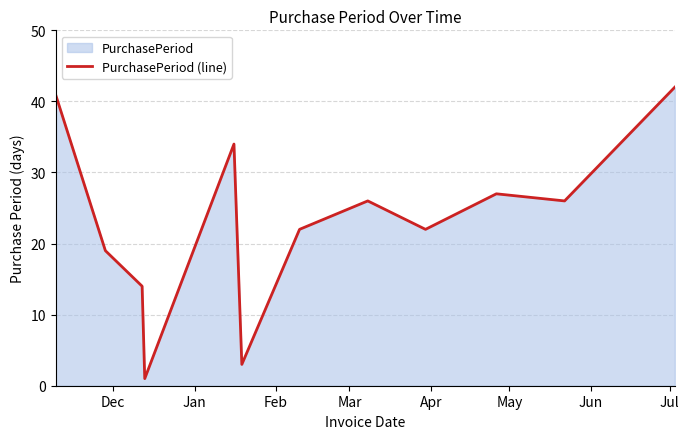

What is the difference between the second highest and minimum values?

40